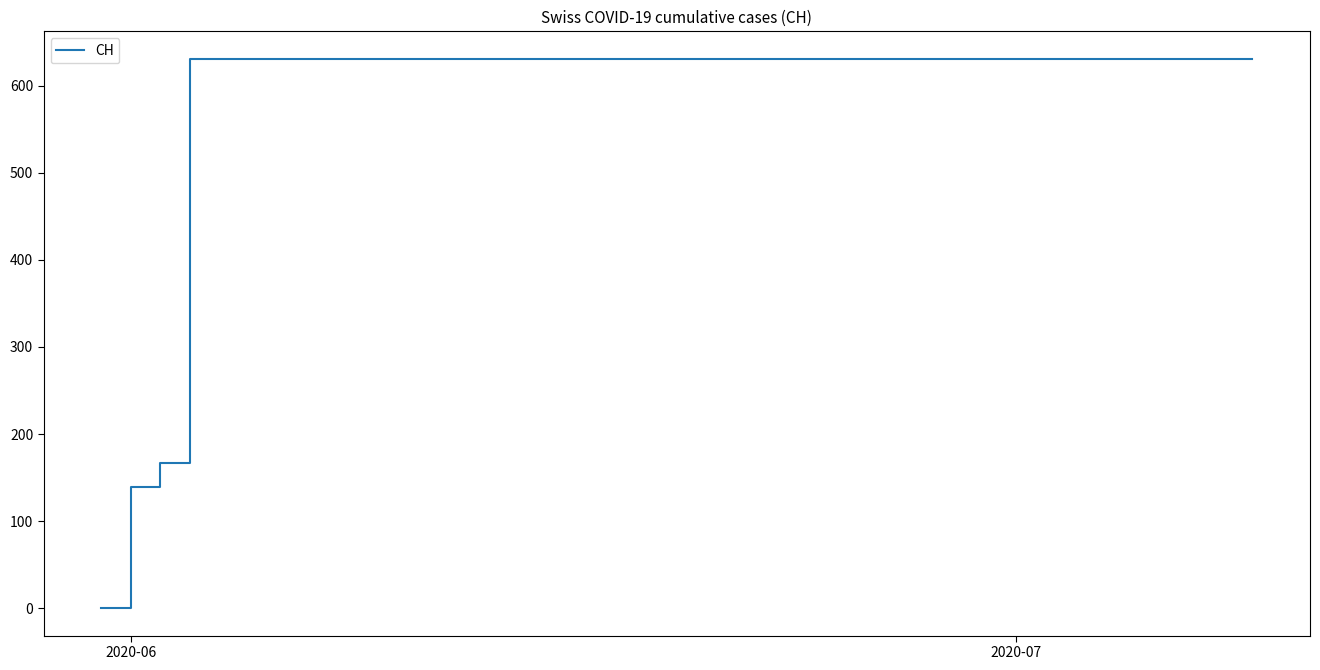

What is the maximum value shown in the chart?

631